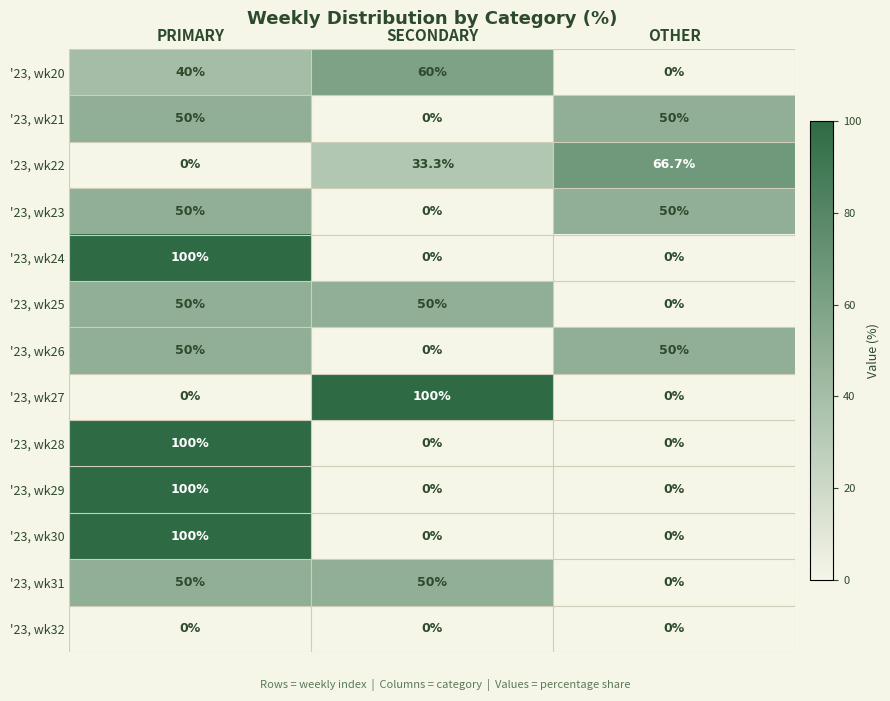

Is it true that '23, wk20 equals 60.0 at SECONDARY?

True